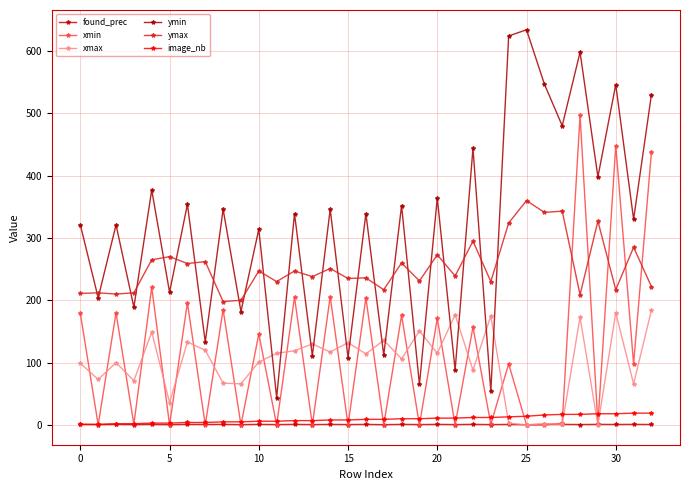

How many lines are shown in the chart?

6